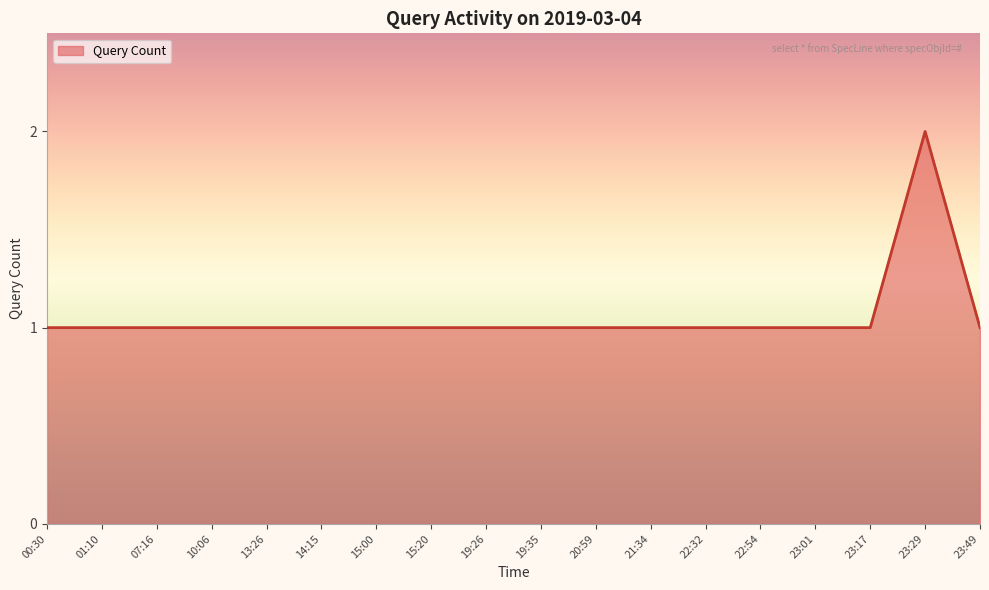

Reading left to right, transcribe all the data shown in this chart.

1	1	1	1	1	1	1	1	1	1	1	1	1	1	1	1	2	1